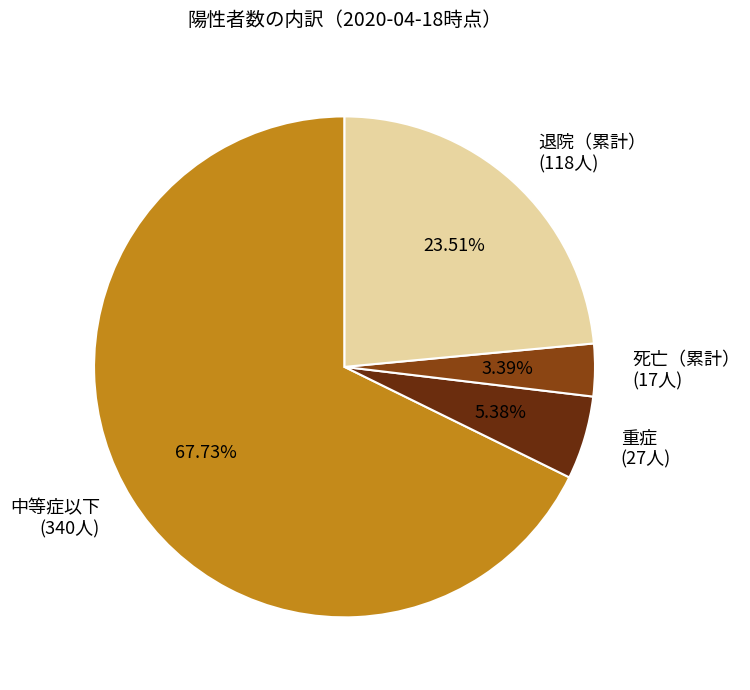

Which slice represents more than half of the pie?

中等症以下 (340人)